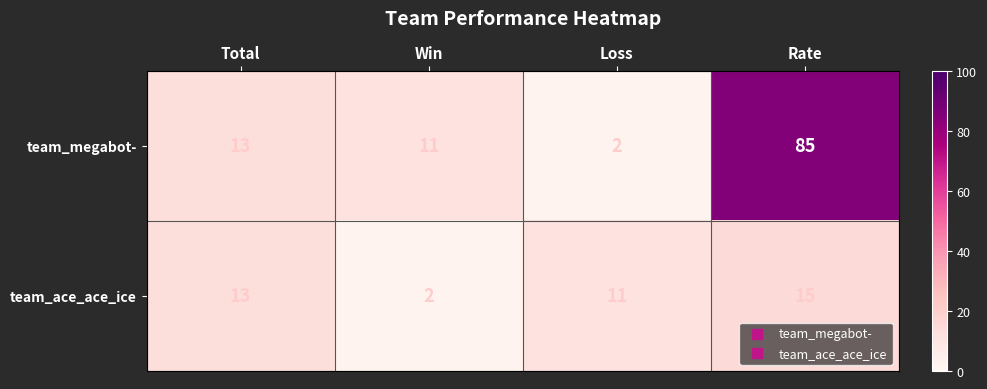

The team_ace_ace_ice series shows 21 at Rate. True or false?

False